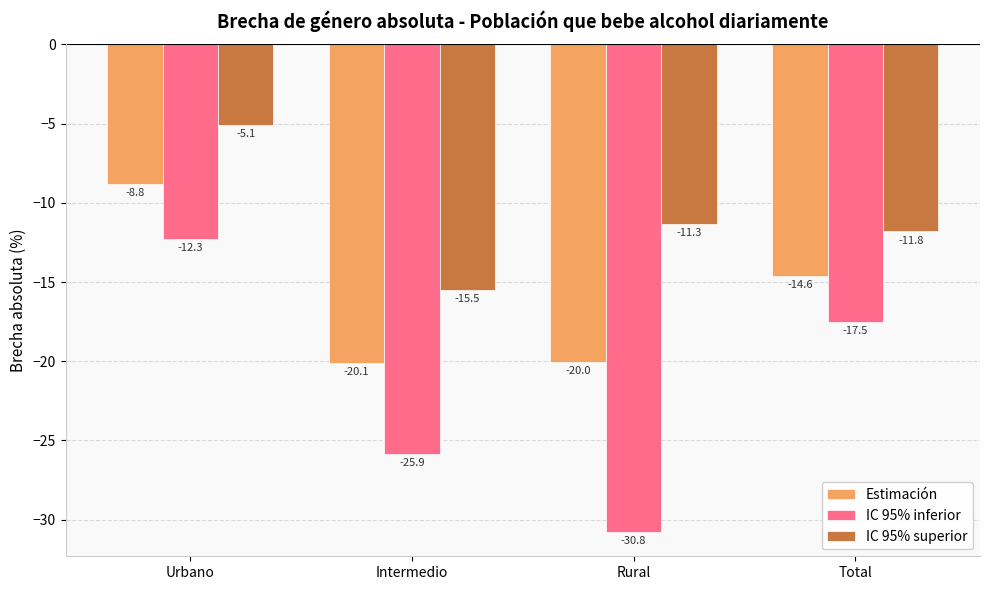

How many data points in IC 95% superior are less than -11?

3